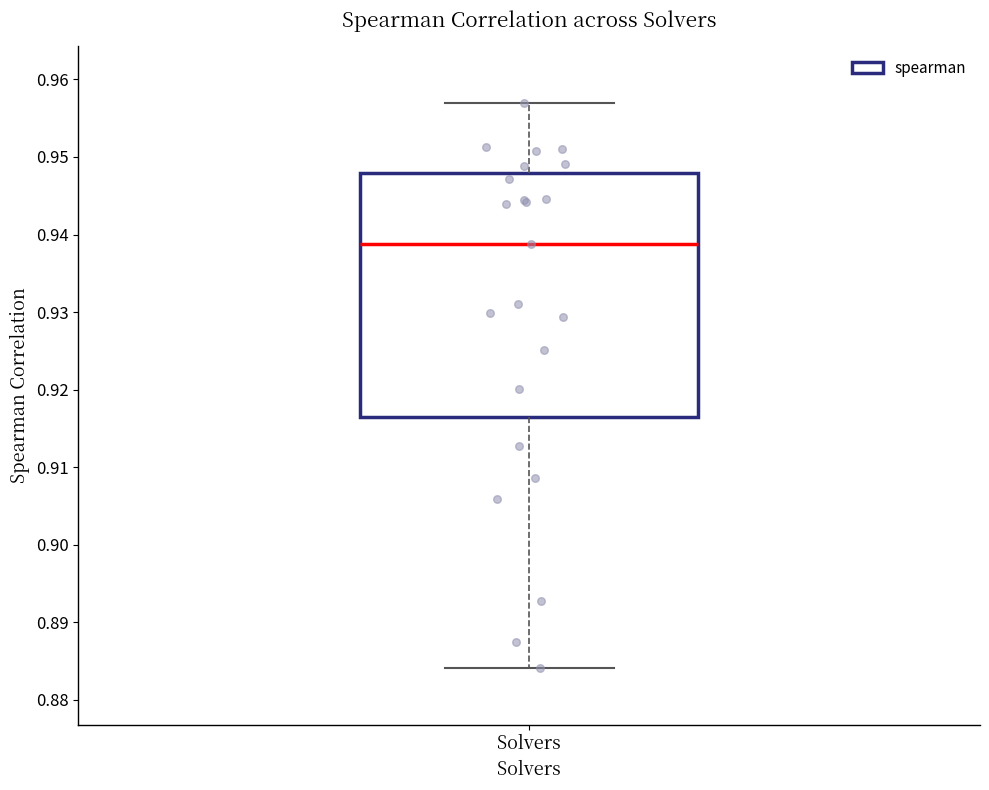

Where is the lower edge of the box for Solvers on the y-axis? The values are not printed on the chart, so give them approximately, as read against the axis.

0.916